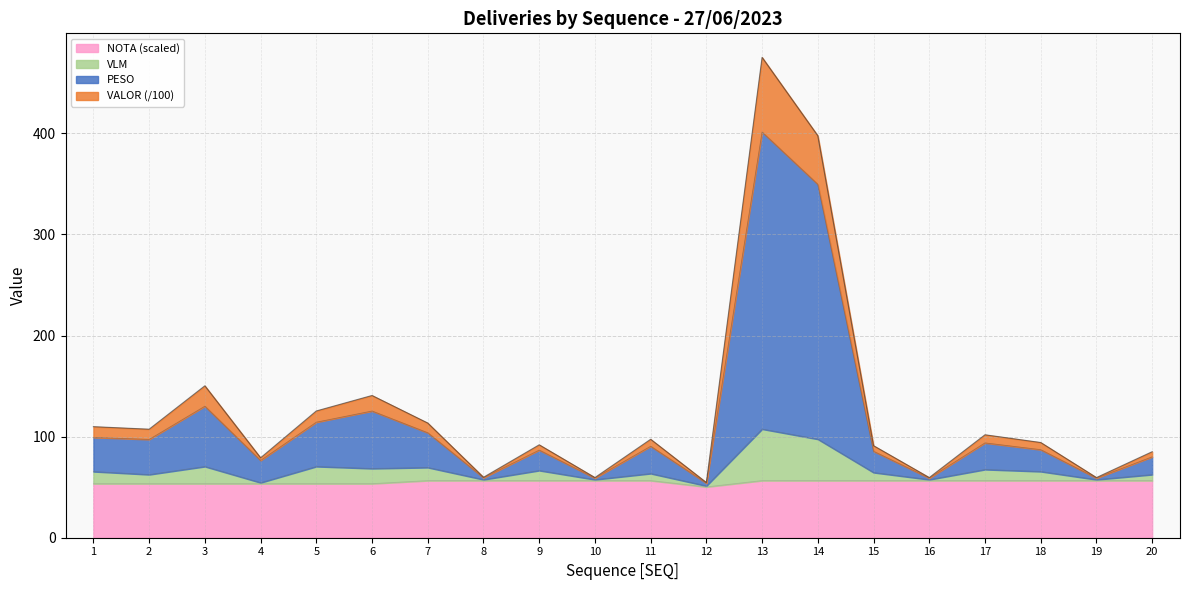

The NOTA (scaled) series shows 26.5 at 14. True or false?

False